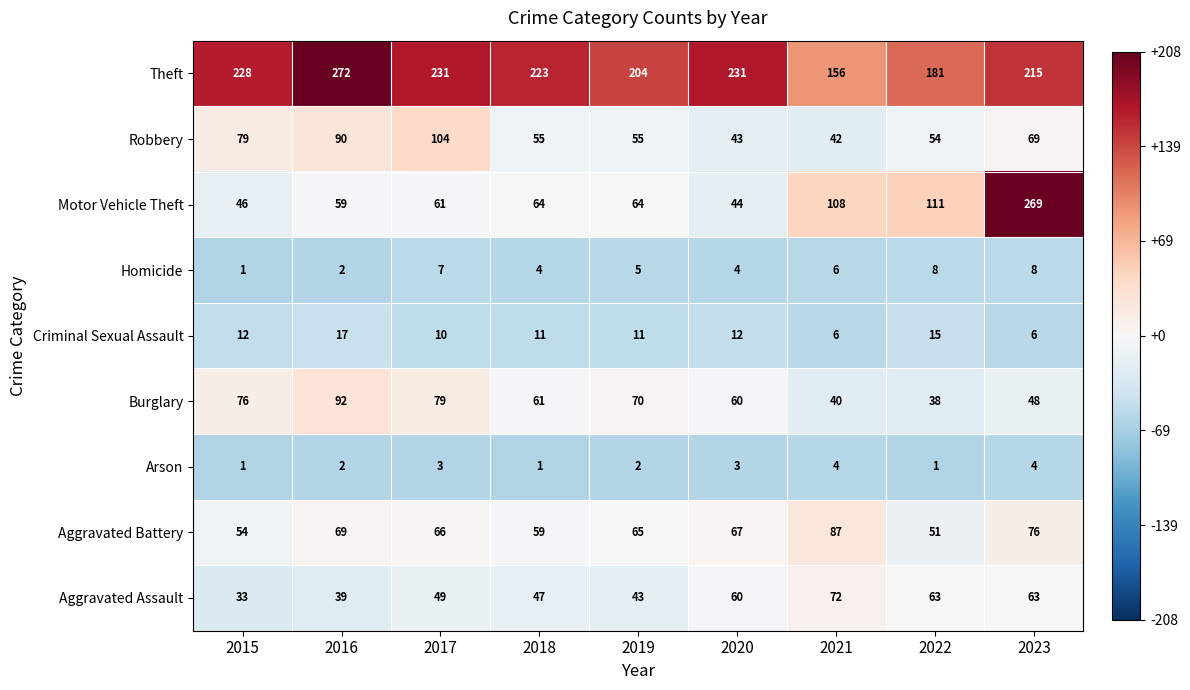

How many distinct data groups are displayed?

9